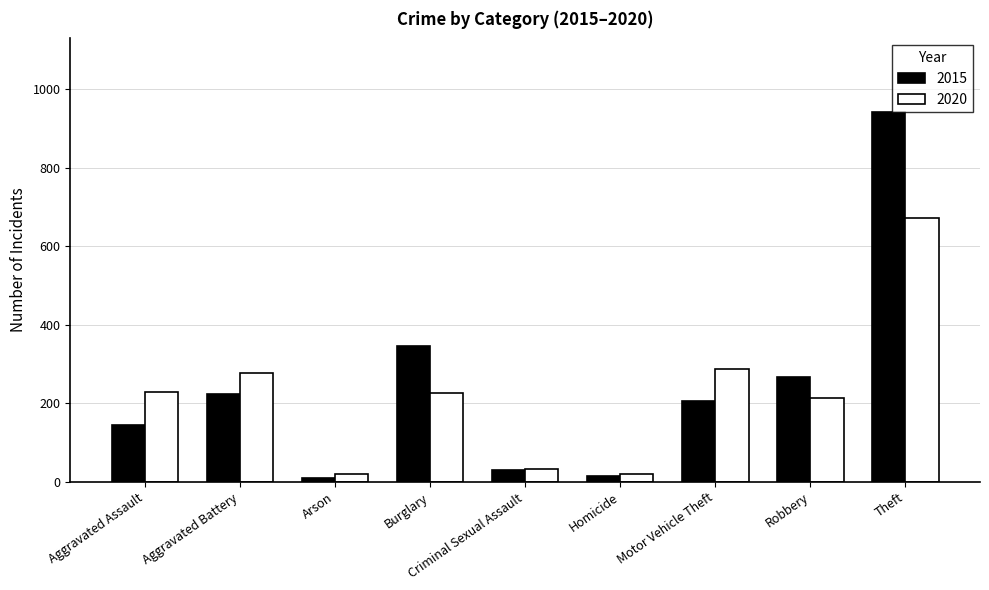

Which series has the largest range (max minus min)?

2015